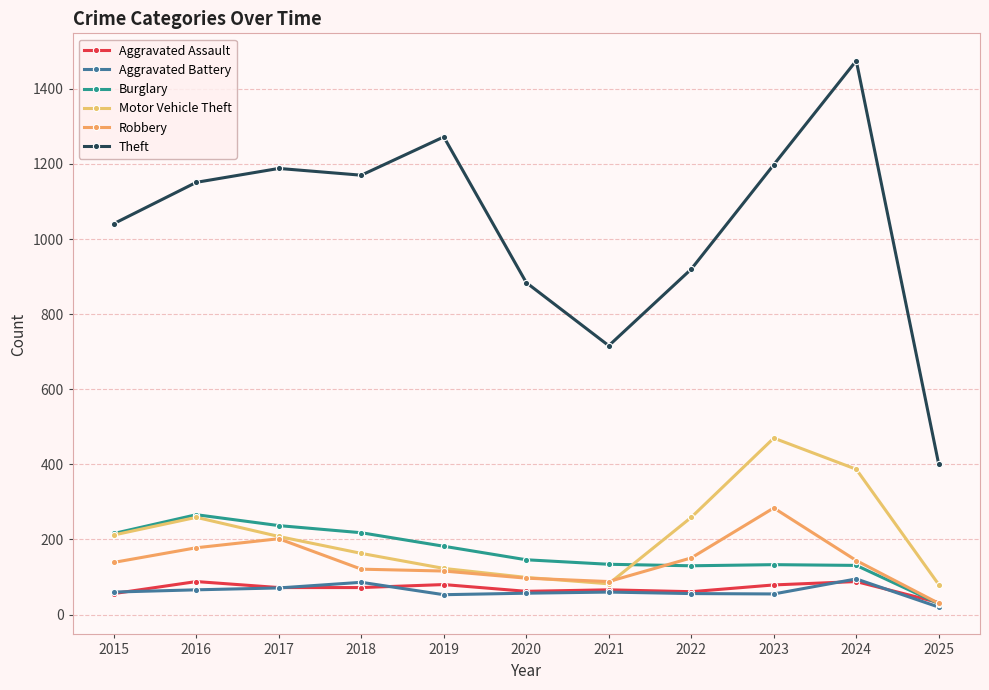

What is the value of the Aggravated Assault point at the 4th from the left?

72